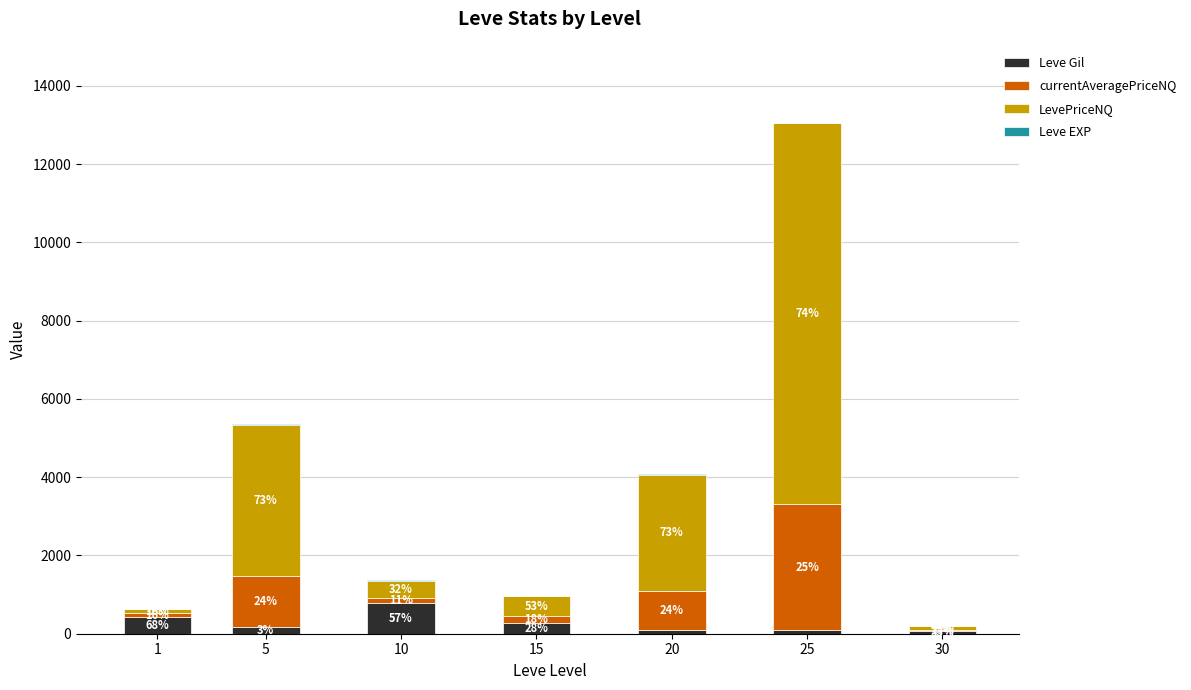

Which has a higher value, 5 or 25?

5